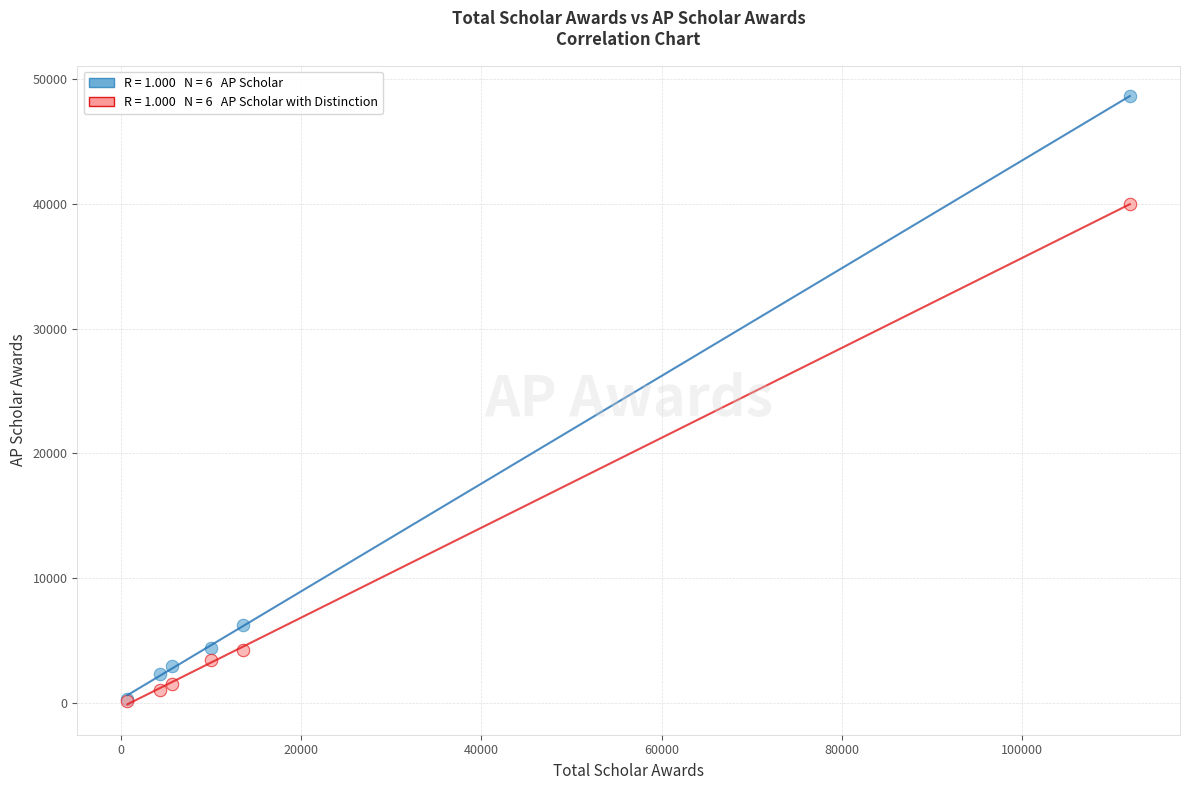

Across all series, what Y value is closest to 24417?

40004